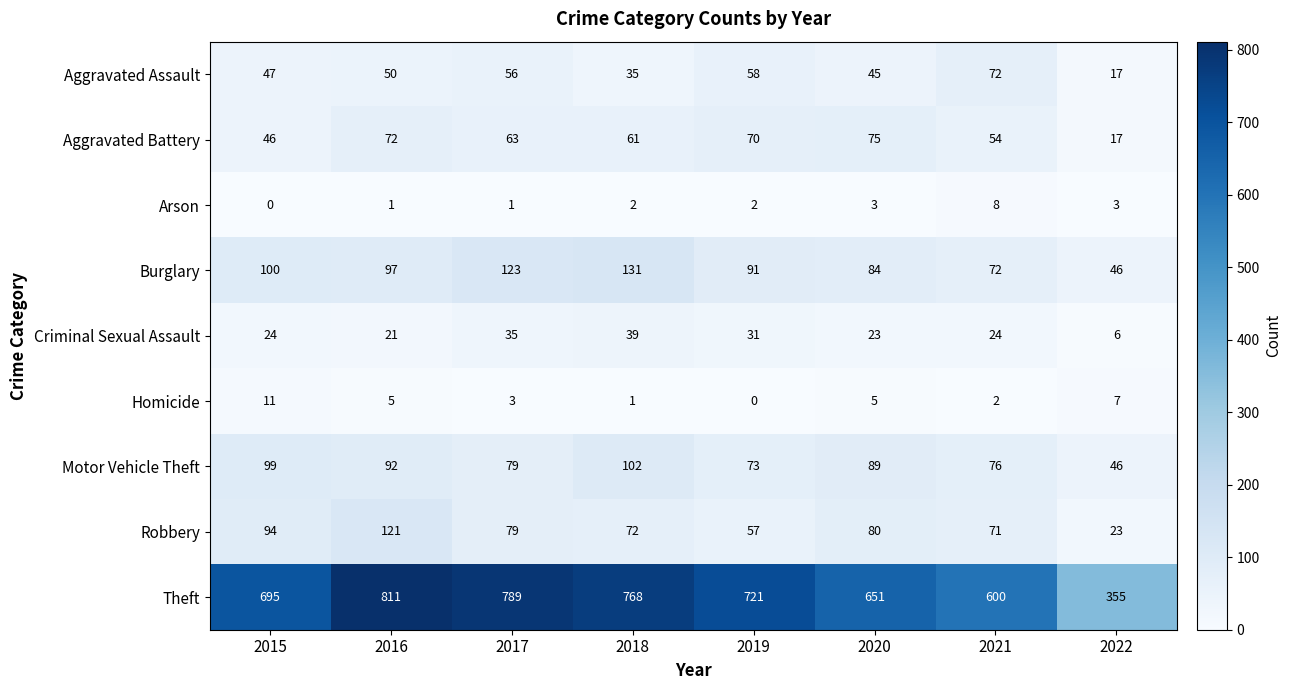

Is it true that Aggravated Battery equals 17 at 2022?

True